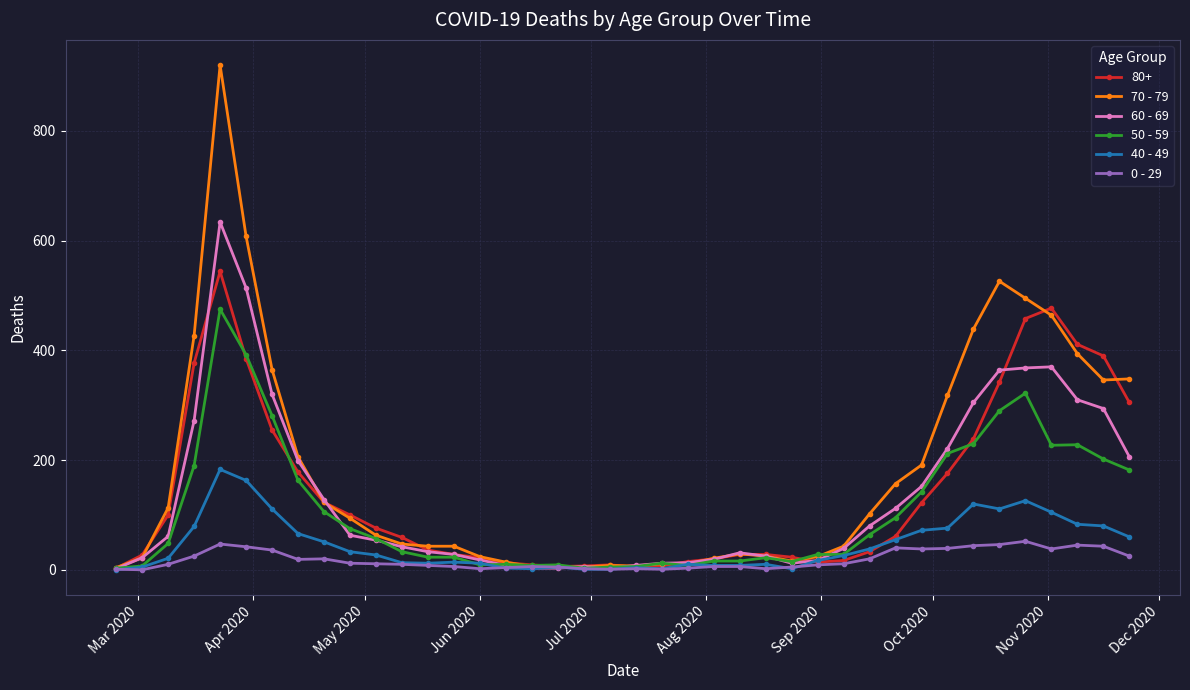

True or false: 60 - 69 has more than 2 points higher than both neighbors.

True